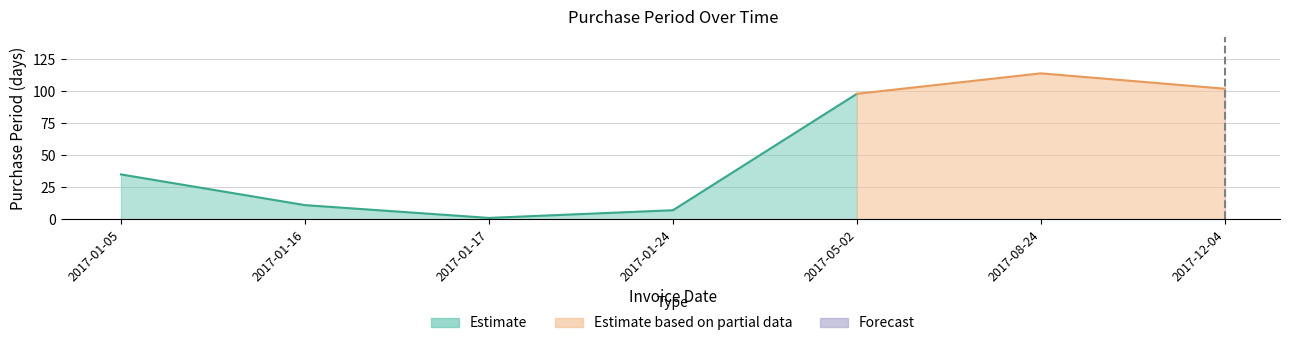

Reading left to right, list all the values displayed in this chart.

2017-01-05=35	2017-01-16=11	2017-01-17=1	2017-01-24=7	2017-05-02=98	2017-08-24=114	2017-12-04=102